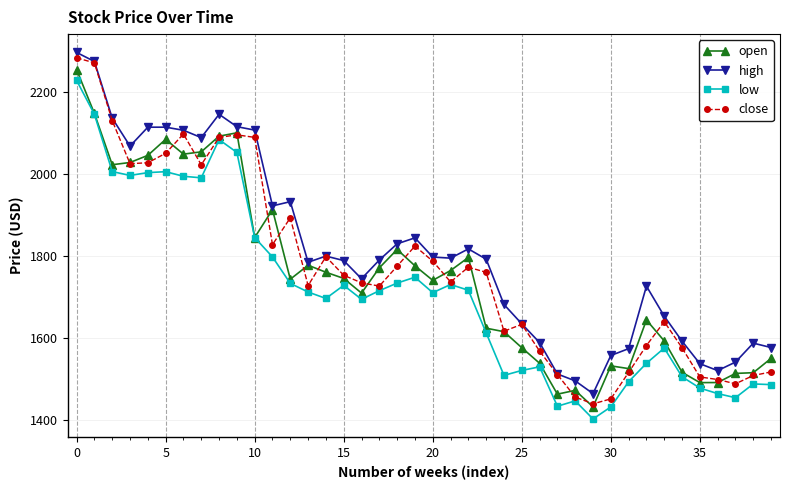

What is the greatest value displayed?

2296.0